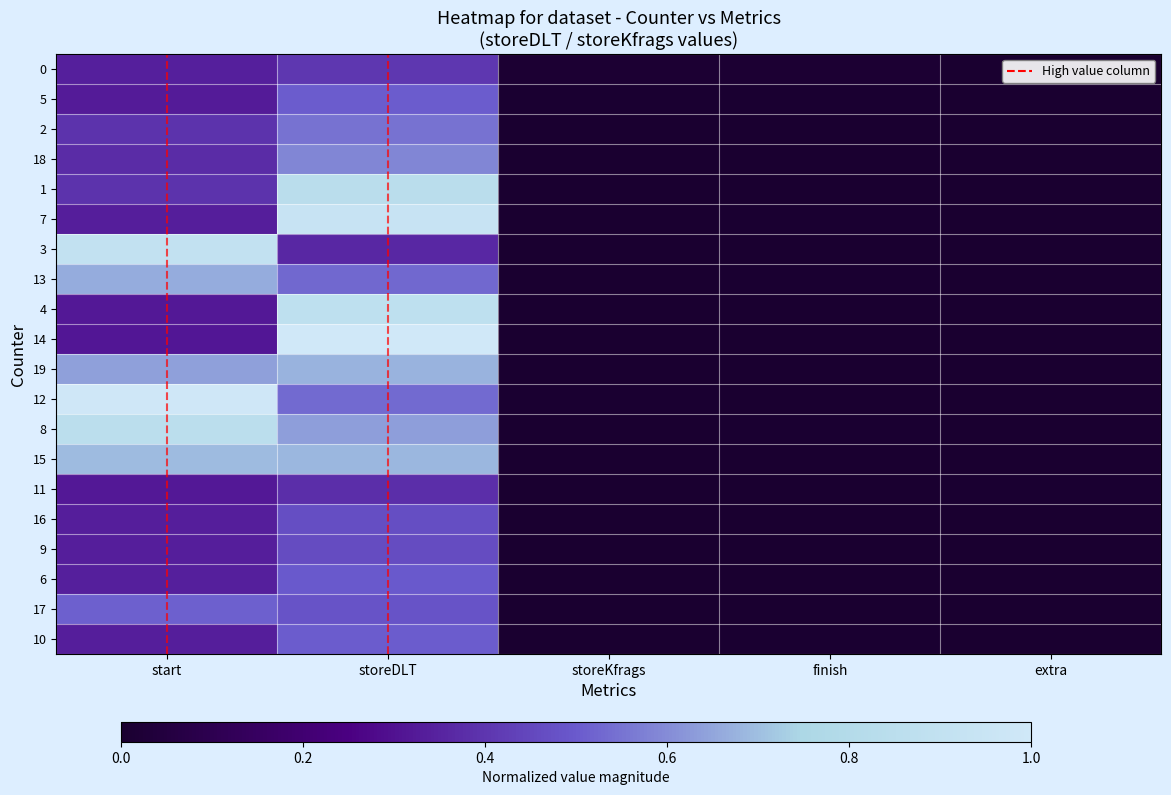

Reading left to right, extract all data points from this chart.

0: 0.3	0.4	0.0	0.0	0.0
5: 0.3	0.5	0.0	0.0	0.0
2: 0.4	0.5	0.0	0.0	0.0
18: 0.4	0.6	0.0	0.0	0.0
1: 0.4	0.8	0.0	0.0	0.0
7: 0.3	0.9	0.0	0.0	0.0
3: 0.9	0.4	0.0	0.0	0.0
13: 0.7	0.5	0.0	0.0	0.0
4: 0.3	0.9	0.0	0.0	0.0
14: 0.3	1.0	0.0	0.0	0.0
19: 0.6	0.7	0.0	0.0	0.0
12: 1.0	0.5	0.0	0.0	0.0
8: 0.8	0.6	0.0	0.0	0.0
15: 0.7	0.7	0.0	0.0	0.0
11: 0.3	0.4	0.0	0.0	0.0
16: 0.3	0.5	0.0	0.0	0.0
9: 0.3	0.5	0.0	0.0	0.0
6: 0.3	0.5	0.0	0.0	0.0
17: 0.5	0.5	0.0	0.0	0.0
10: 0.3	0.5	0.0	0.0	0.0